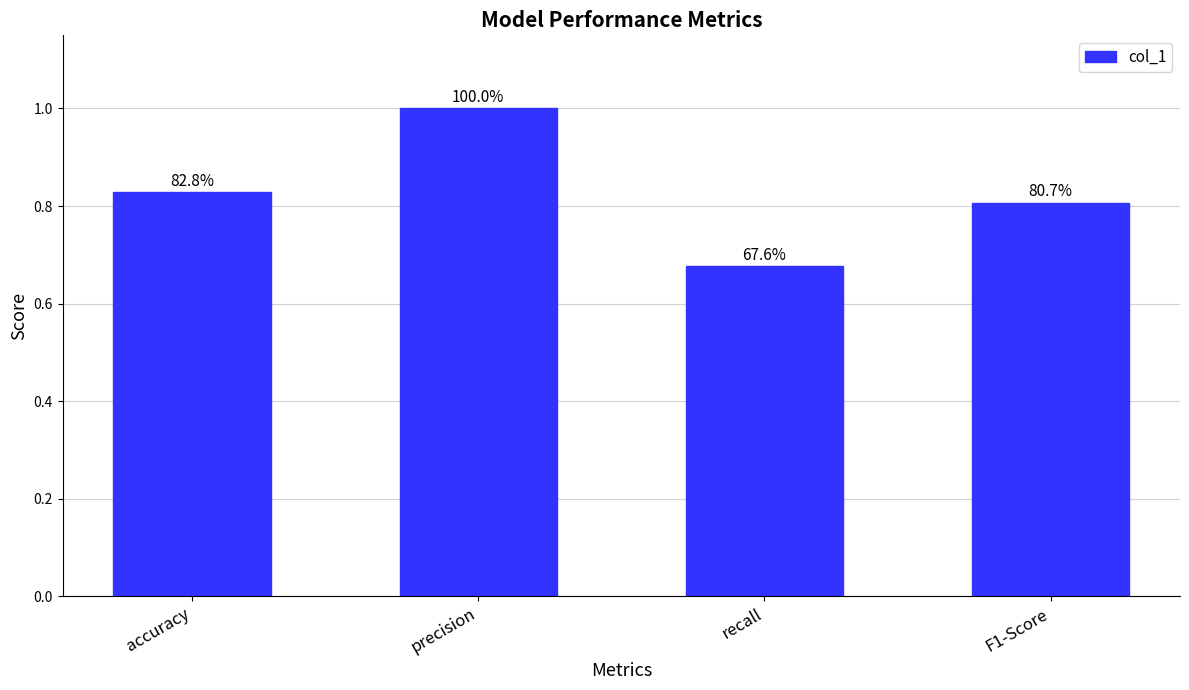

Count the values in the range 0 to 1.

4